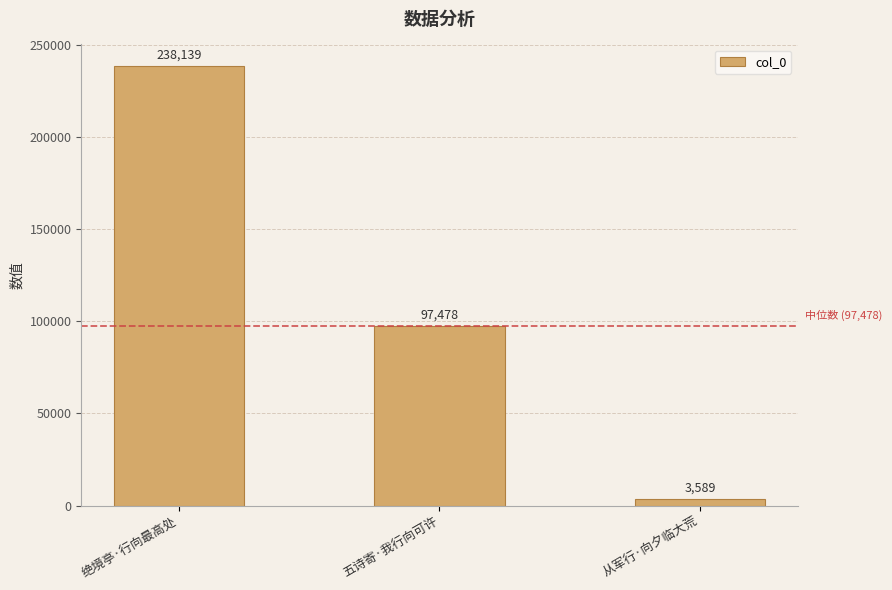

Count the values in the range 3589 to 238139.

3